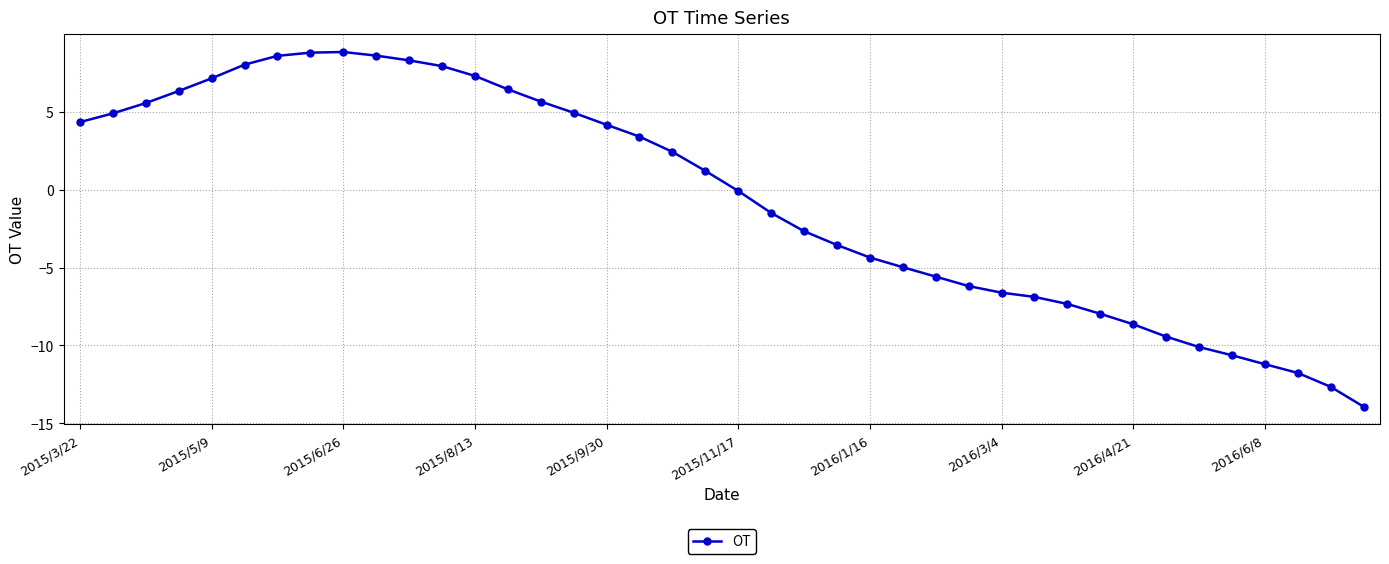

What is the smallest value displayed?

-13.9